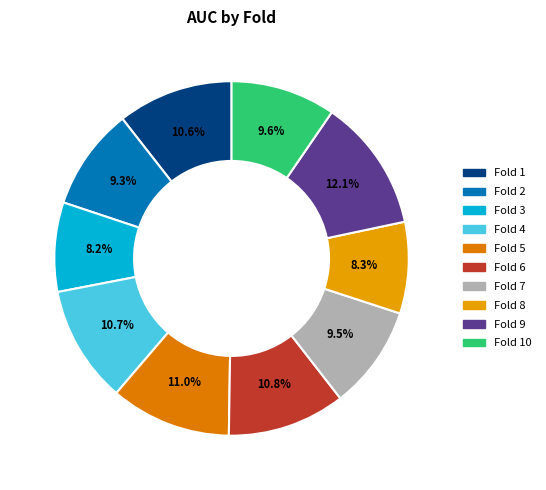

How many slices are in this pie chart?

10